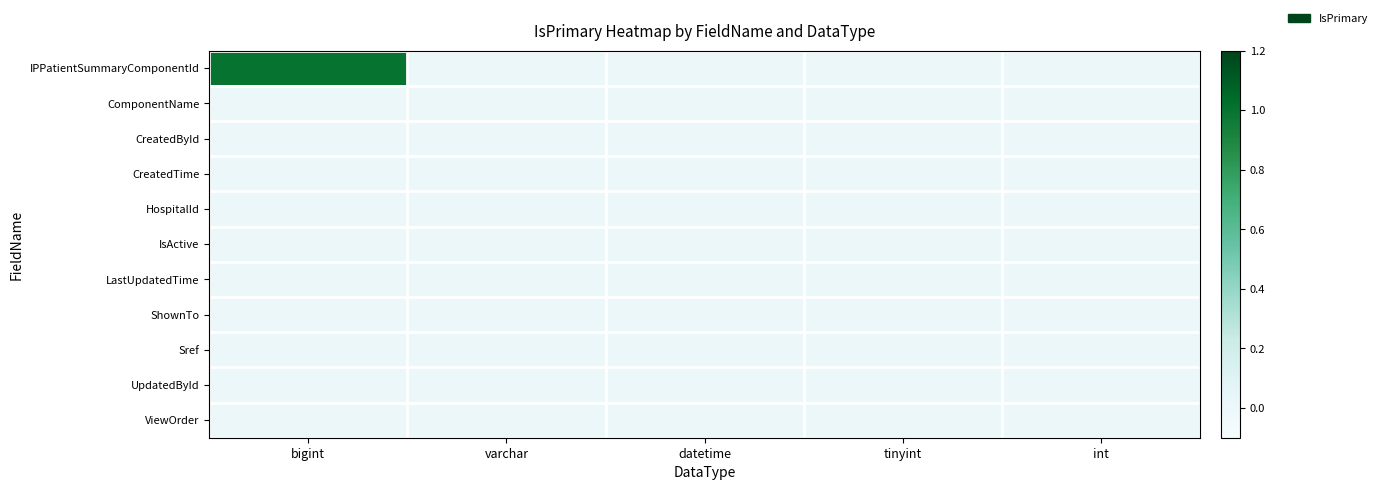

Between varchar and tinyint, which is larger?

varchar